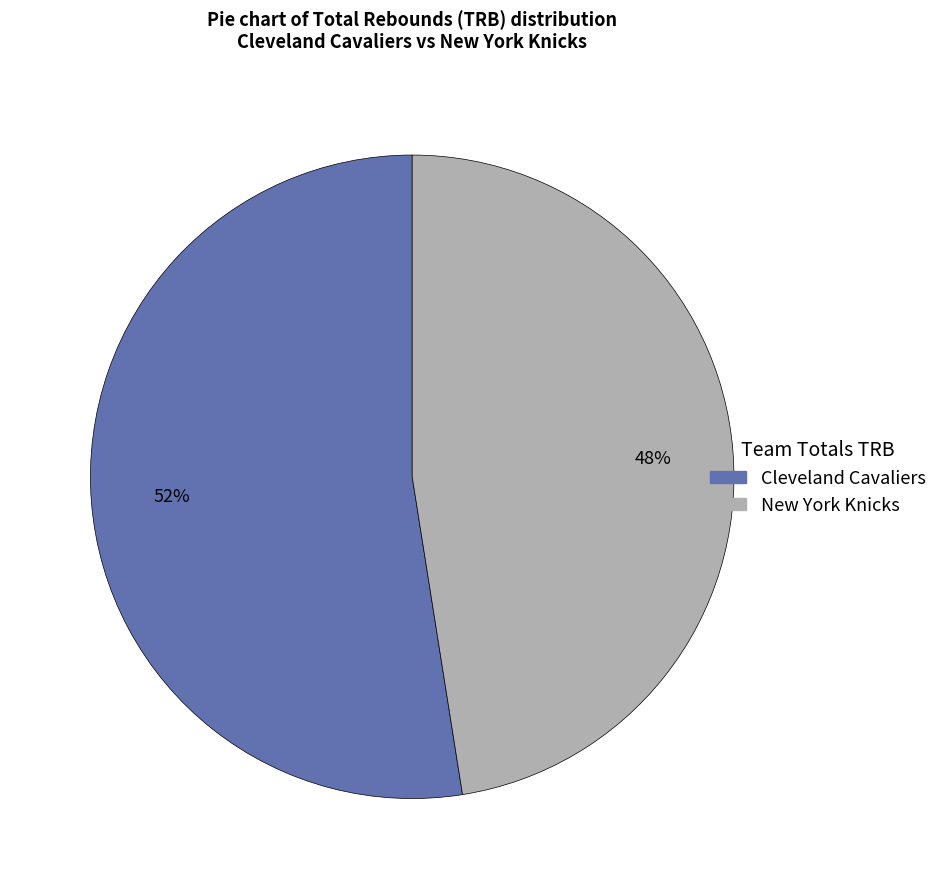

Is there any slice that represents more than half of the pie?

Yes